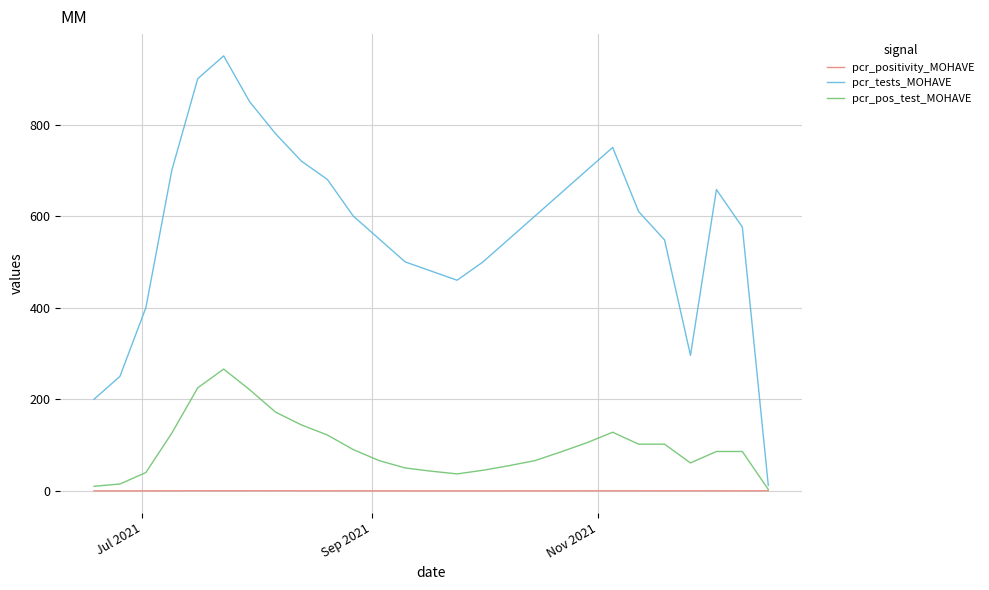

Which series has the largest total across all categories?

pcr_tests_MOHAVE